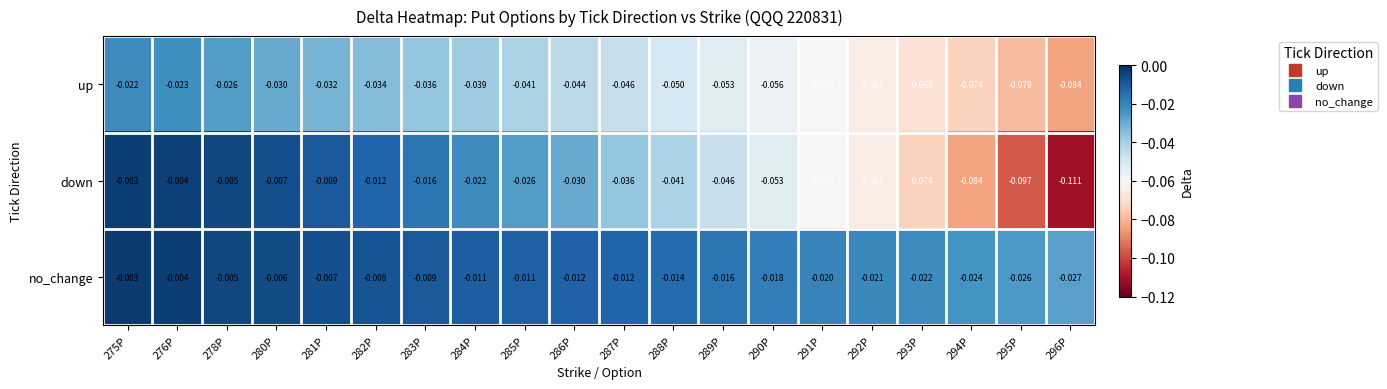

Which series has the largest range (max minus min)?

down